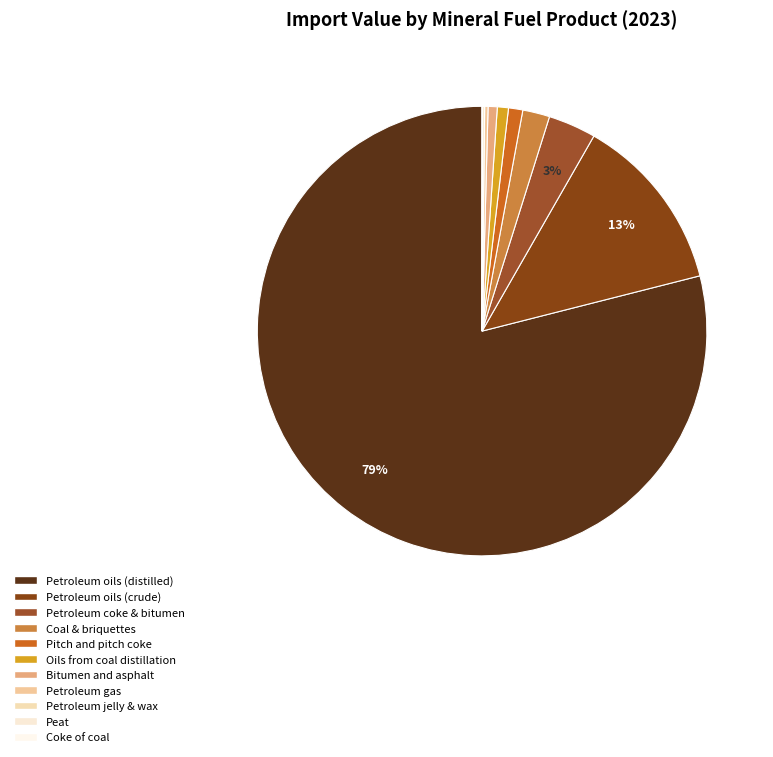

Between Oils from coal distillation and Coal & briquettes, which is larger?

Coal & briquettes